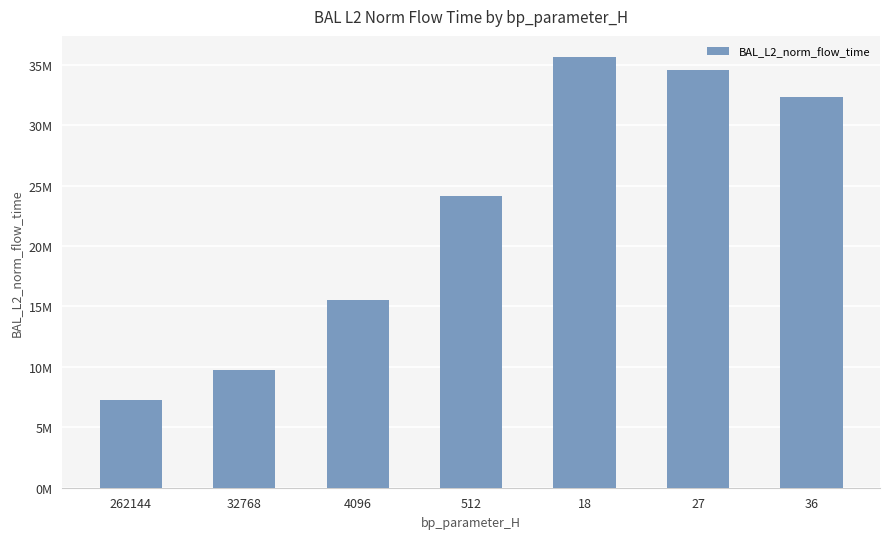

Which category has the lowest value across all series?

262144